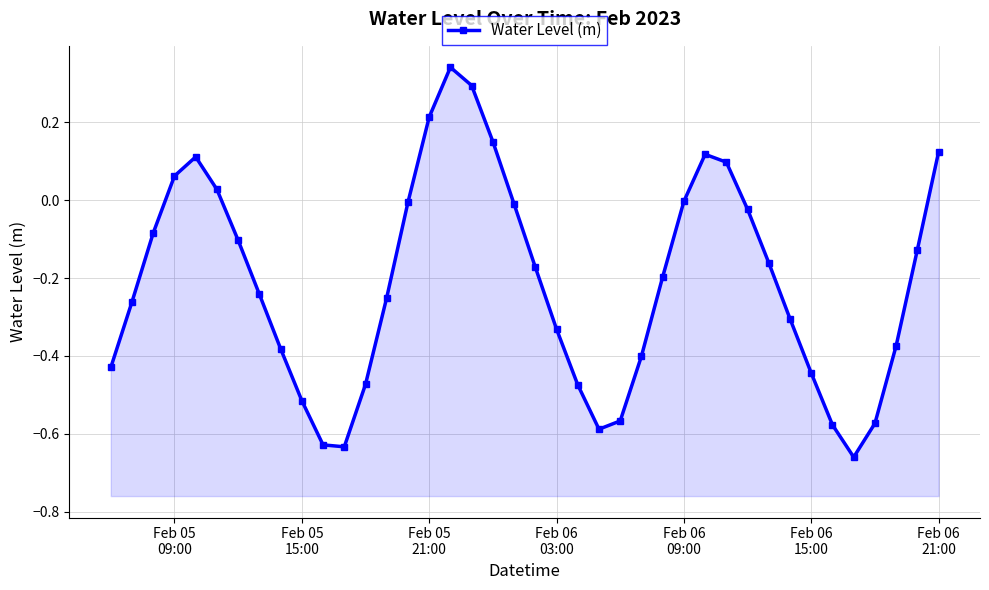

What is the smallest value displayed?

-0.7